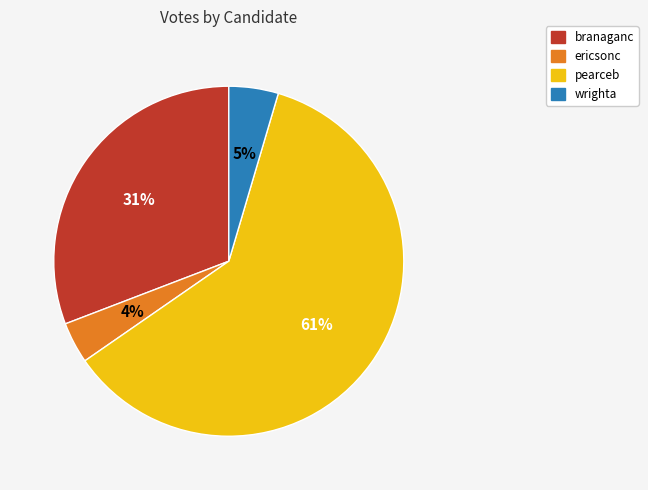

How many slices are in this pie chart?

4